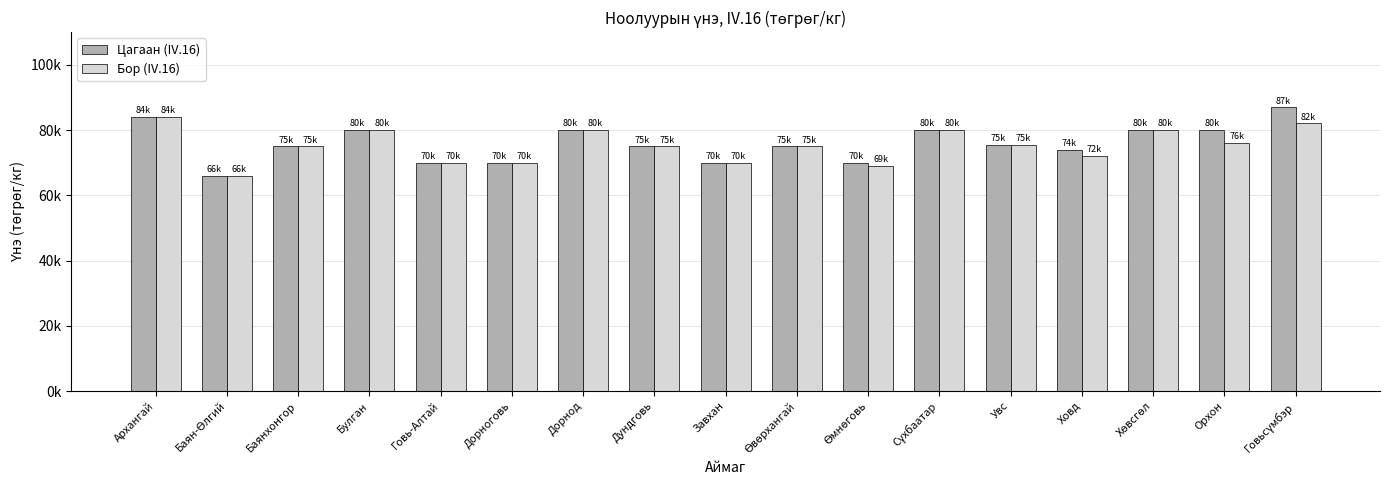

Are the bars grouped side by side (vs. stacked)?

Yes